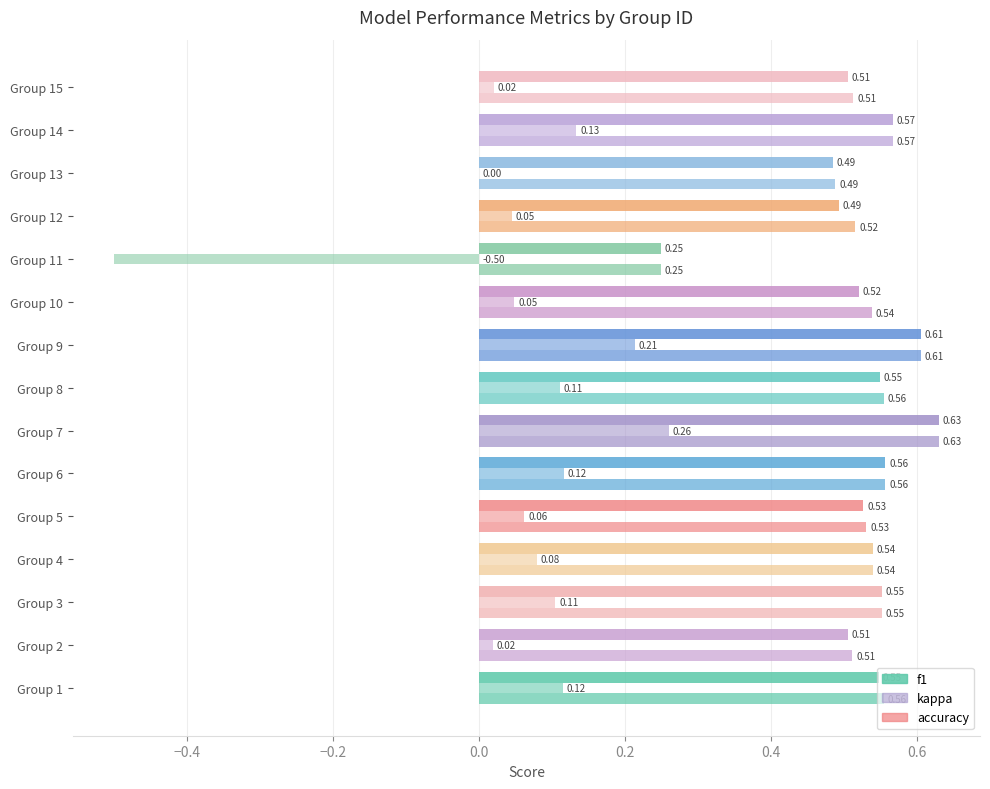

How many values in kappa are below zero?

1